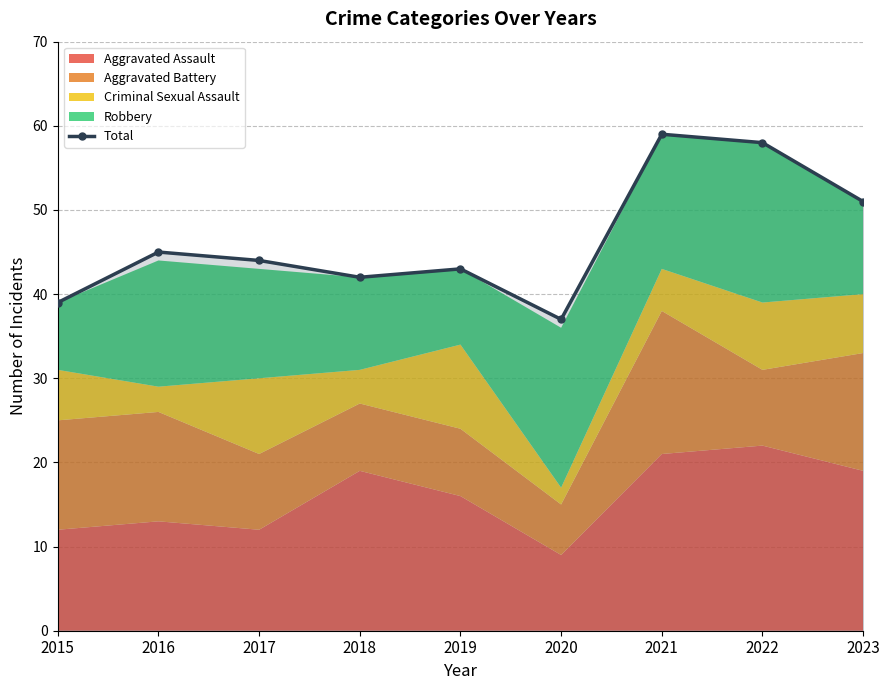

At which label is the value closest to 48?

2016